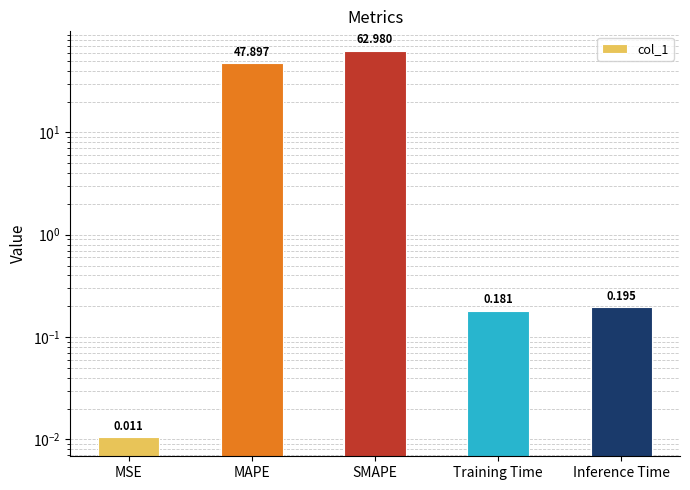

Rank the categories by value from highest to lowest.

SMAPE, MAPE, Inference Time, Training Time, MSE